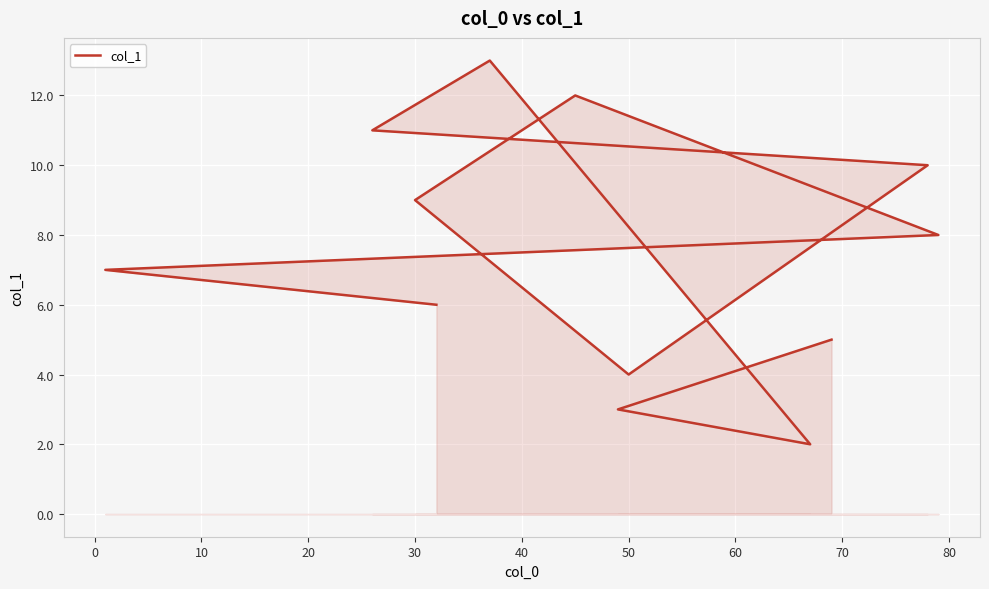

What is the maximum value shown in the chart?

13.0